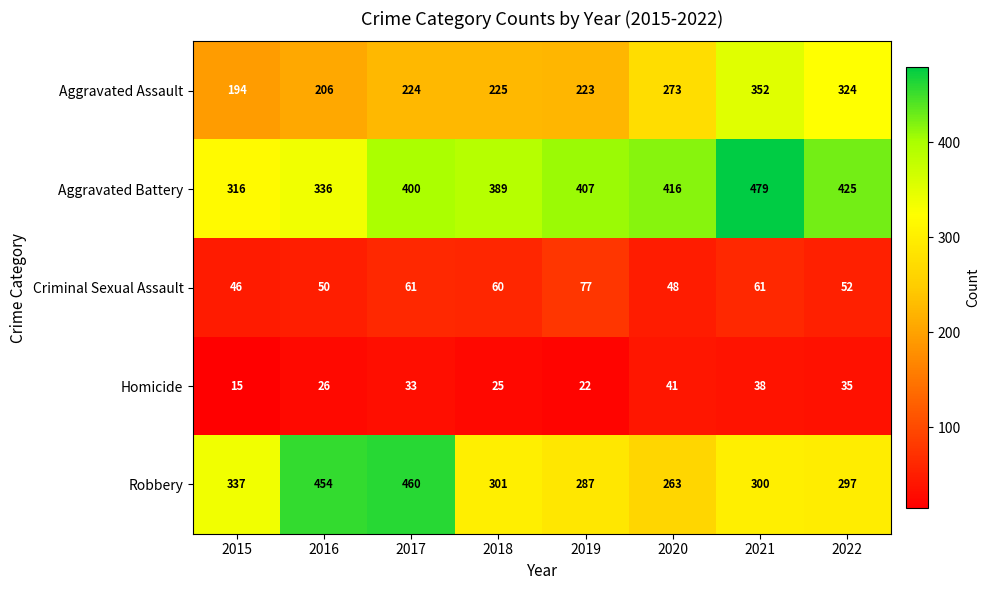

Rank the series at 2018 from highest to lowest value.

Aggravated Battery, Robbery, Aggravated Assault, Criminal Sexual Assault, Homicide